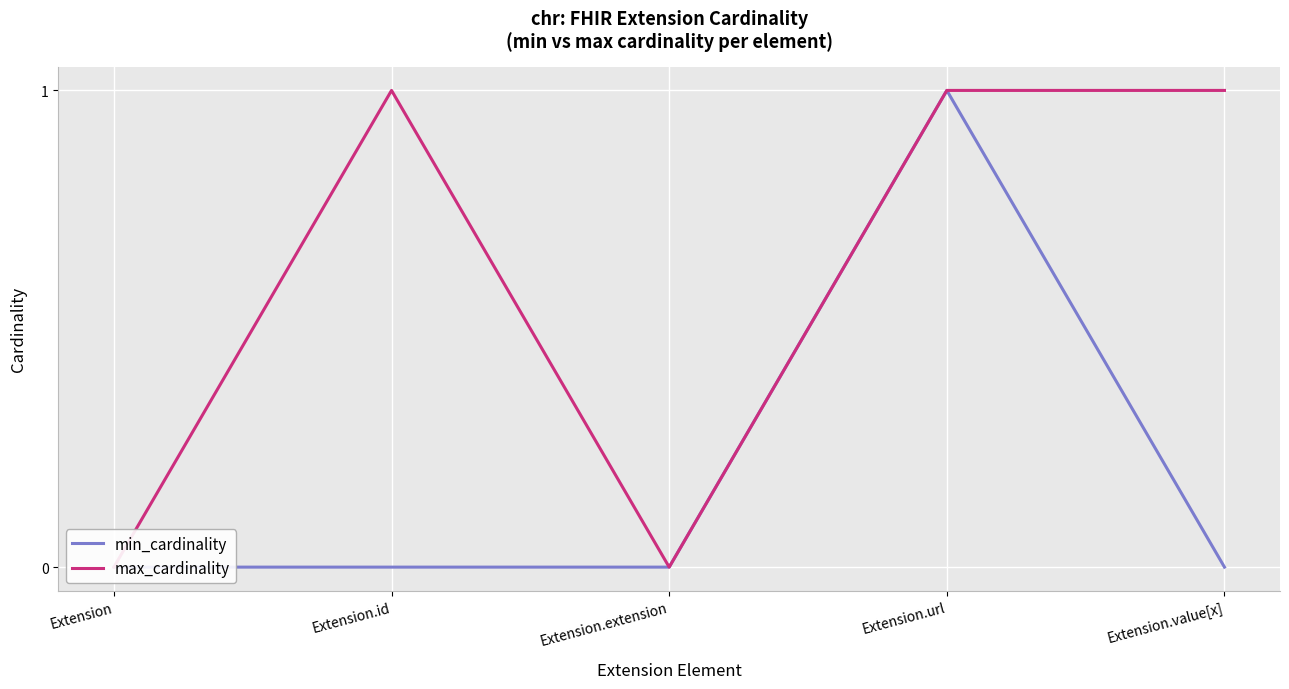

What are all the series names shown in the legend?

min_cardinality, max_cardinality